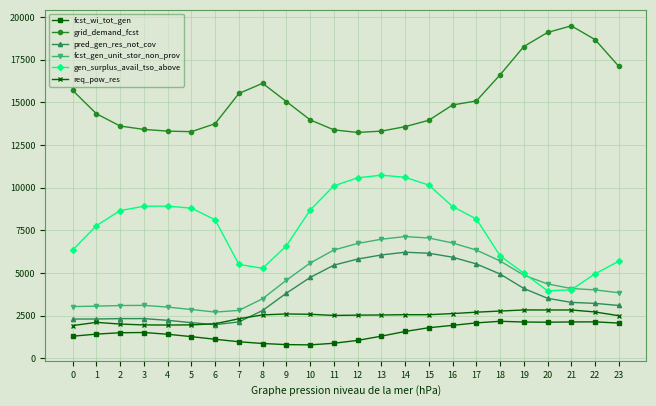

What are all the series names shown in the legend?

fcst_wi_tot_gen, grid_demand_fcst, pred_gen_res_not_cov, fcst_gen_unit_stor_non_prov, gen_surplus_avail_tso_above, req_pow_res